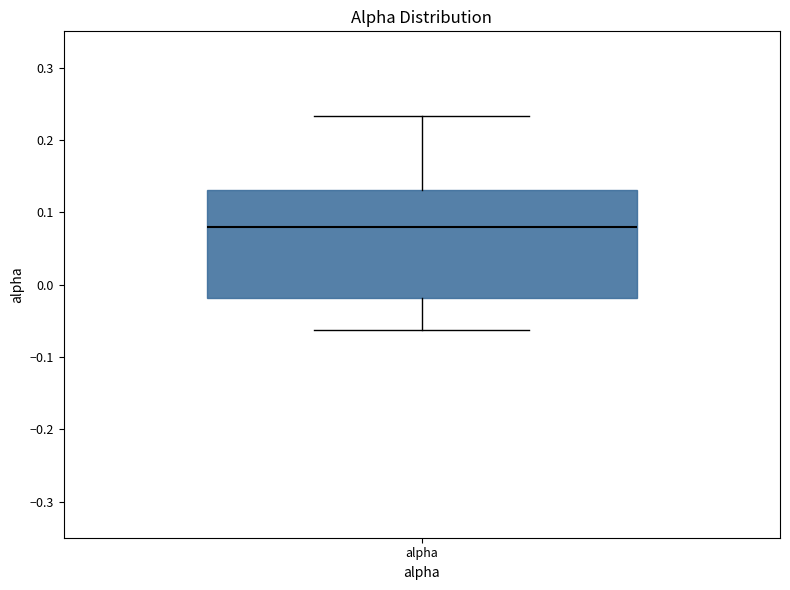

Where is the upper edge of the box for alpha on the y-axis? The values are not printed on the chart, so give them approximately, as read against the axis.

0.13